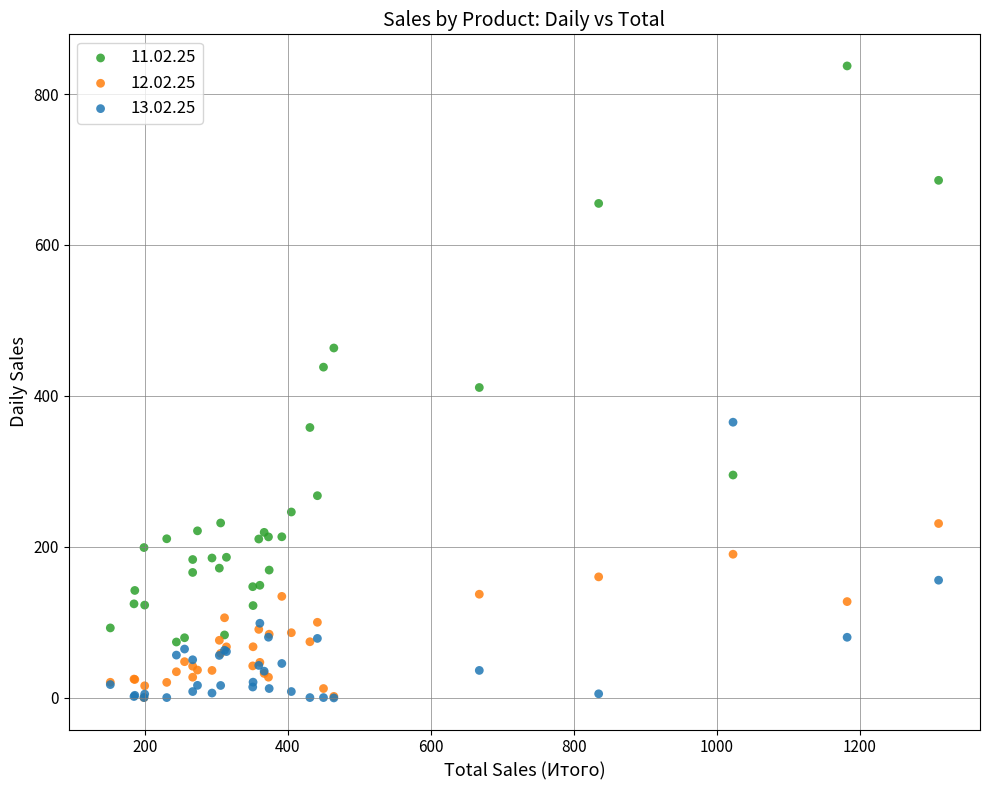

Which series has the widest spread of Y values?

11.02.25